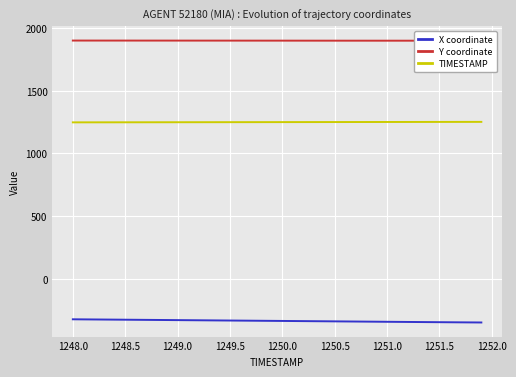

True or false: X coordinate has a value of -321.3 at 1248.0.

True